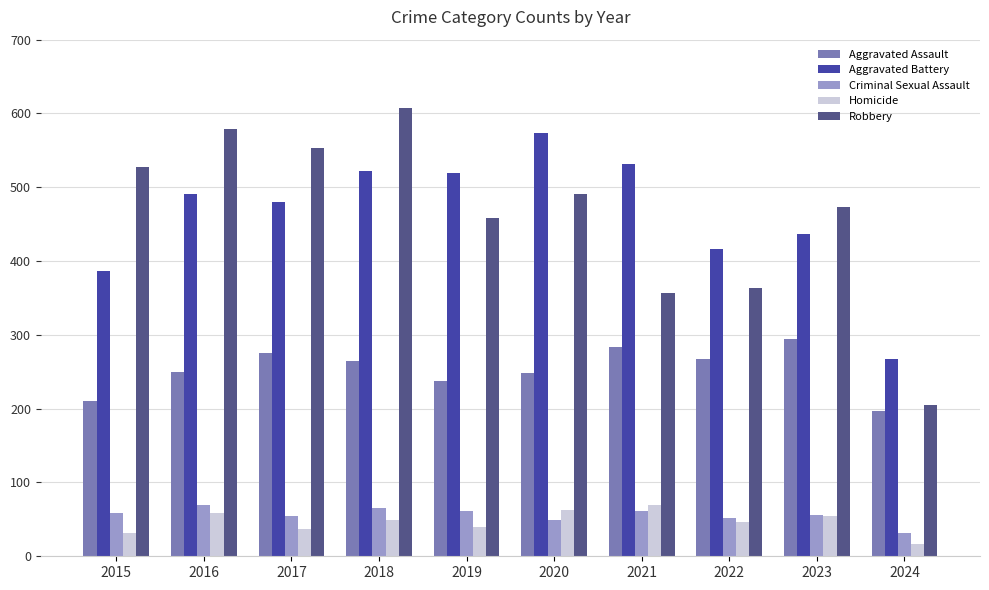

Between 2016 and 2018, which series saw the biggest shift?

Aggravated Battery